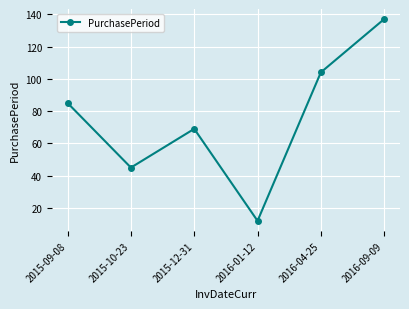

Is this an area chart (filled region under the line)?

No